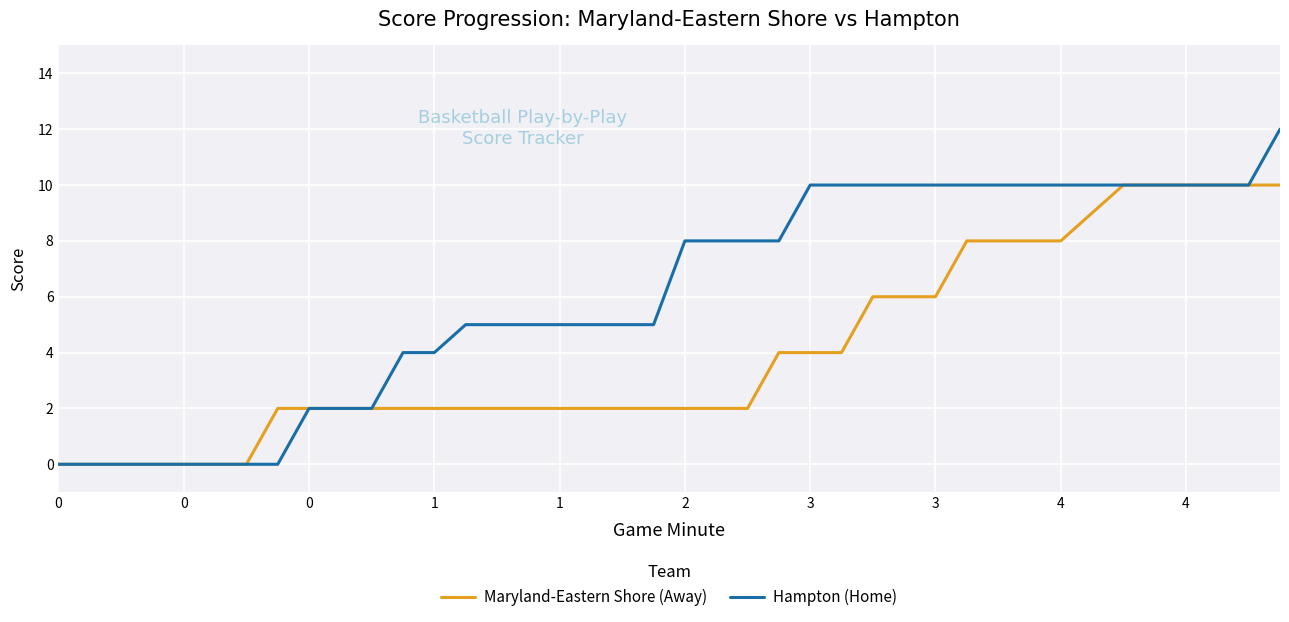

What is the highest value of the Maryland-Eastern Shore (Away) series?

10